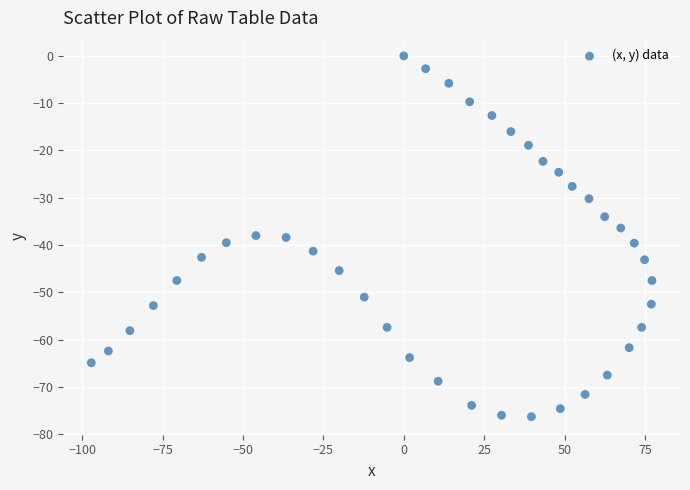

What is the range of Y values (max minus min)?

76.3